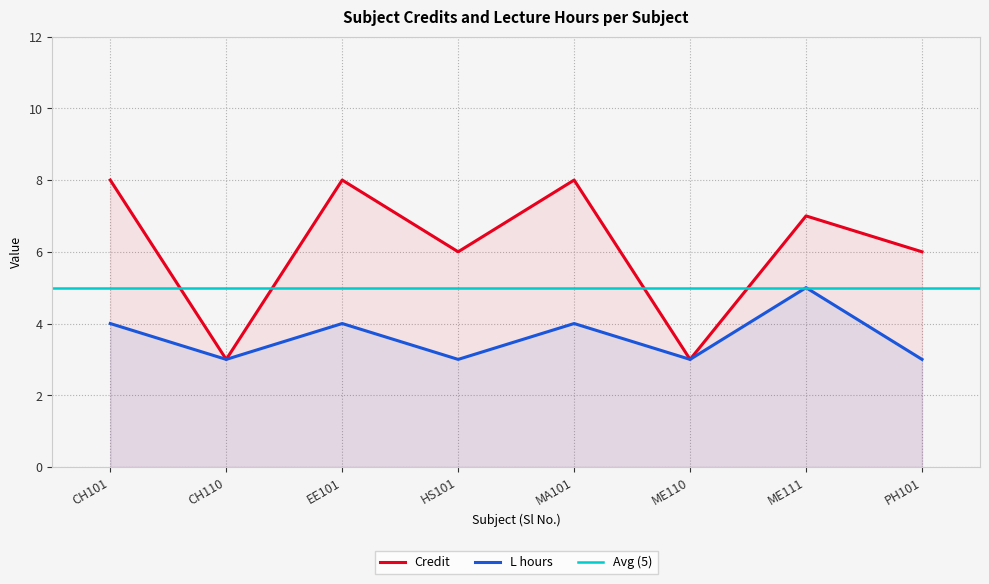

What is the spread (max minus min) of values at EE101?

4